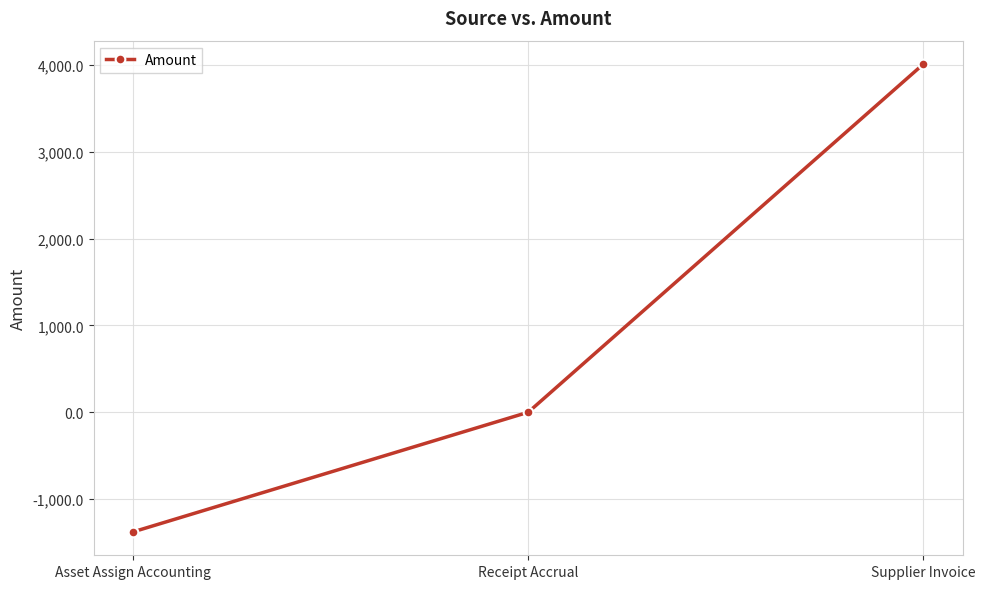

Reading left to right, list all the values displayed in this chart.

-1378.6	0.0	4011.5